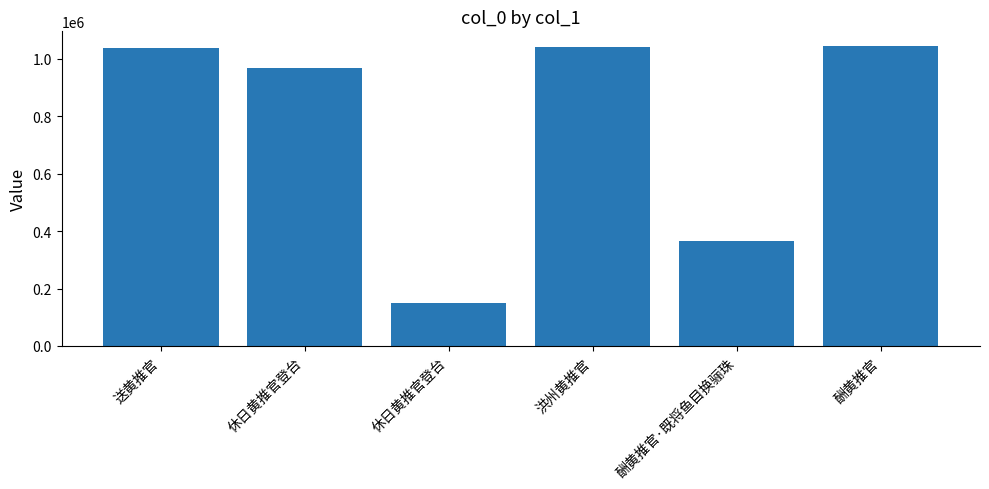

Rank the categories by value from lowest to highest.

休日黄推官登台, 酬黄推官·既将鱼目换骊珠, 休日黄推官登台, 送黄推官, 洪州黄推官, 酬黄推官